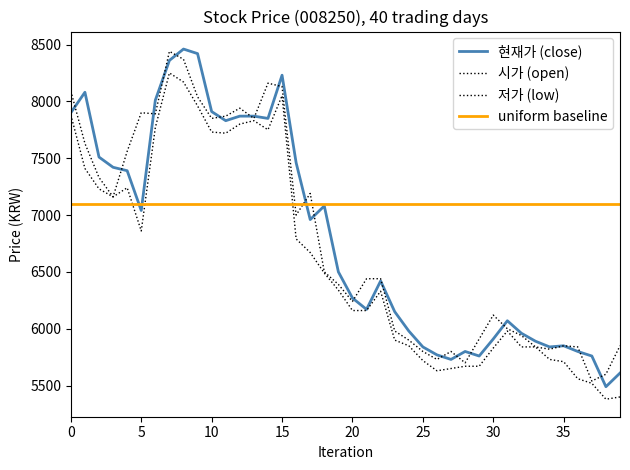

At 12, list the series in order from largest to smallest.

시가, 현재가, 저가